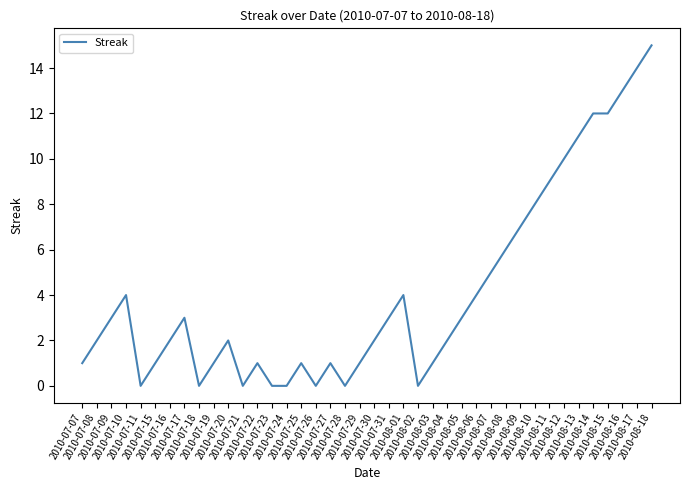

True or false: there are more than 2 points higher than both neighbors.

True